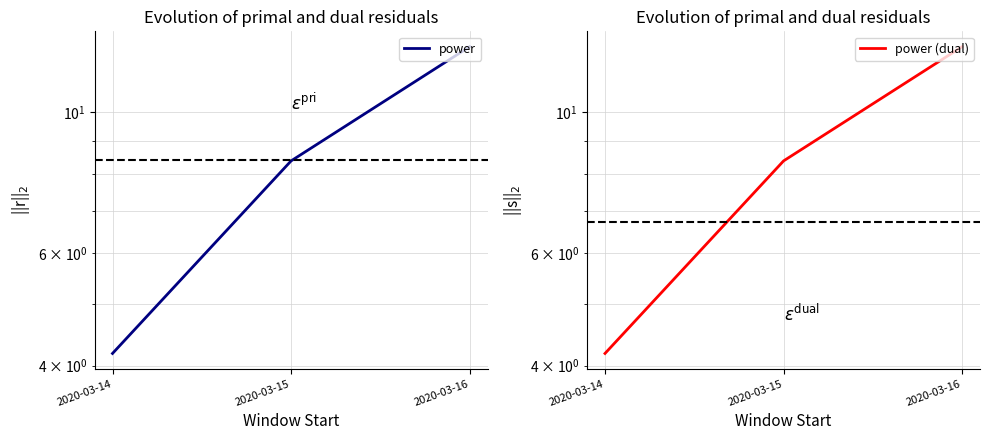

Between 2020-03-14 and 2020-03-15, which series saw the biggest shift?

power